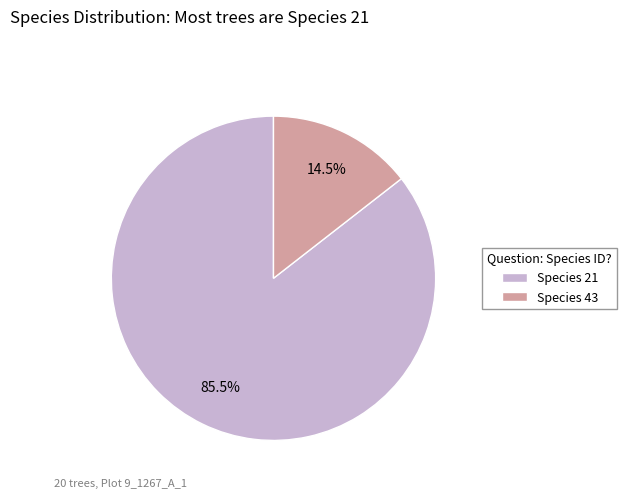

Which slice is the smallest?

Species 43